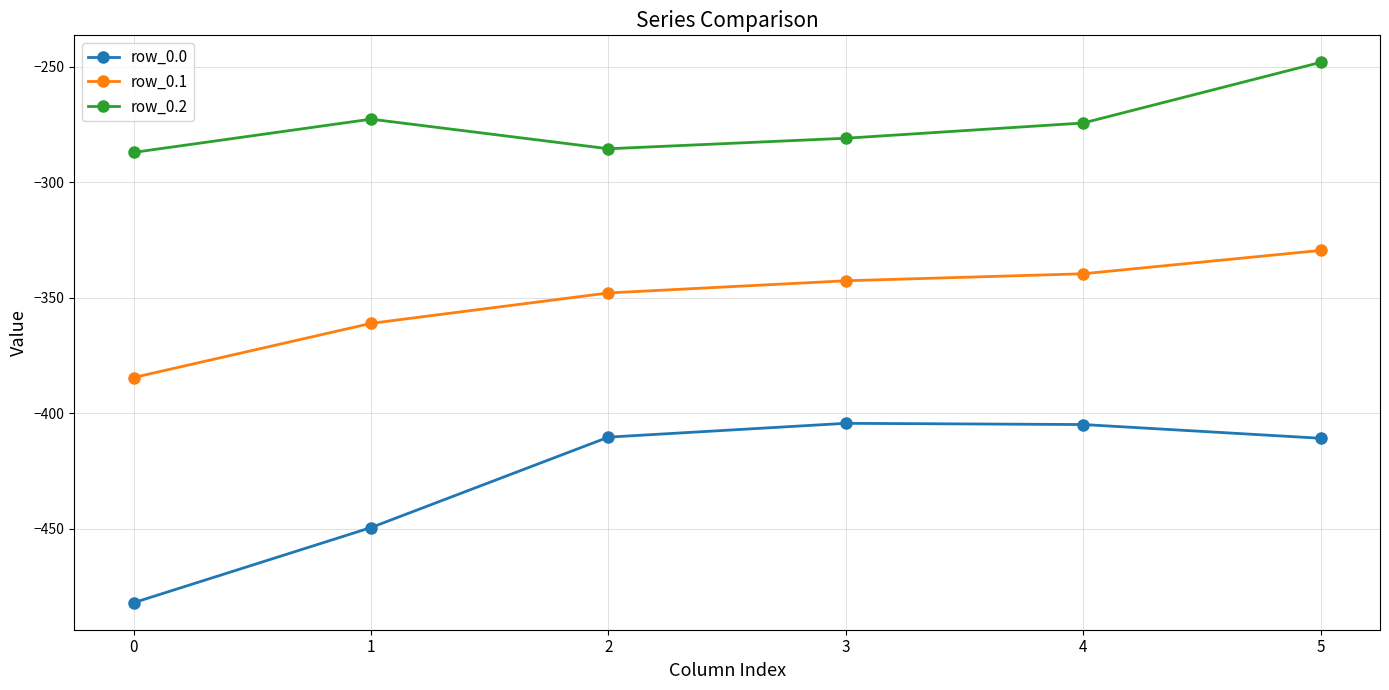

What is the value of the row_0.1 point at the 4th from the left?

-342.7